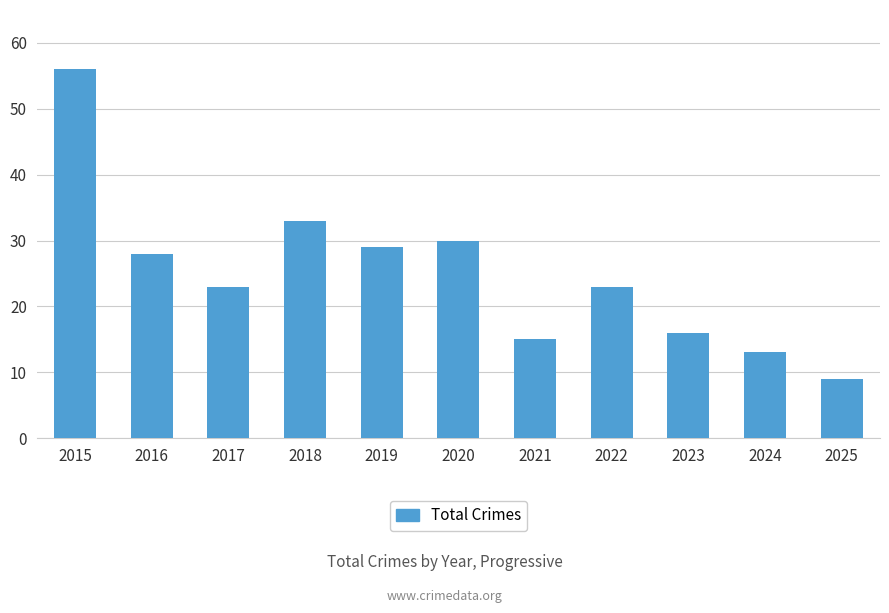

True or false: the data shows 23 at 2022.

True